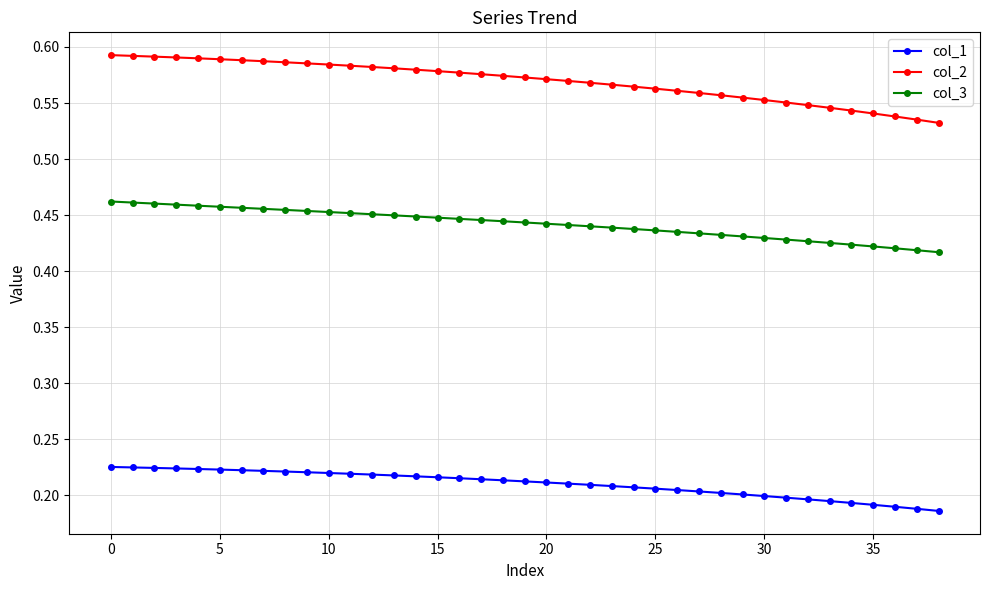

Rank the series by their maximum value, from highest to lowest.

col_2, col_3, col_1